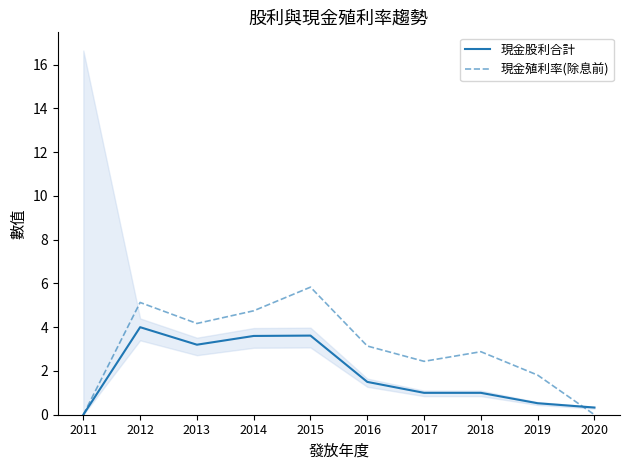

What is the average value of the 現金股利合計 series?

1.9